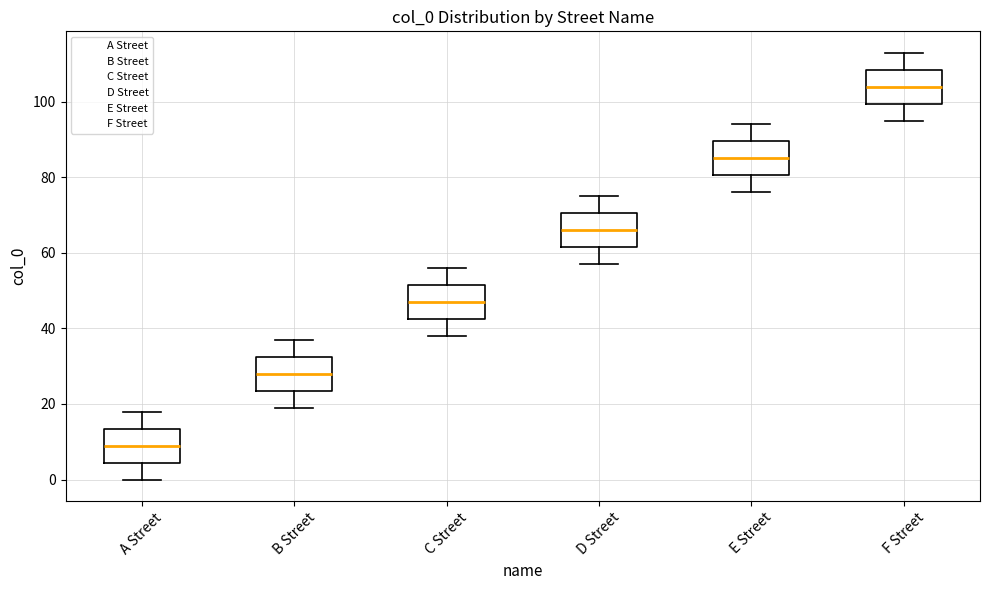

Where does the lower whisker of the box for F Street end on the y-axis? The values are not printed on the chart, so give them approximately, as read against the axis.

96